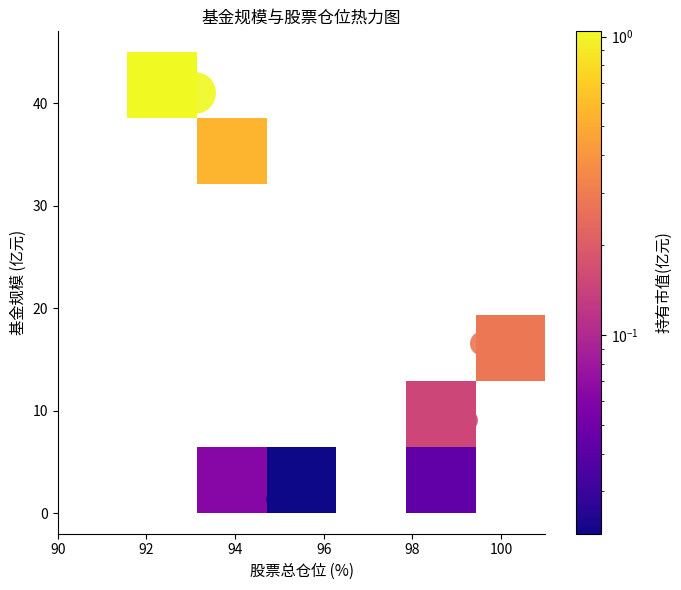

Count the number of data series in this chart.

8